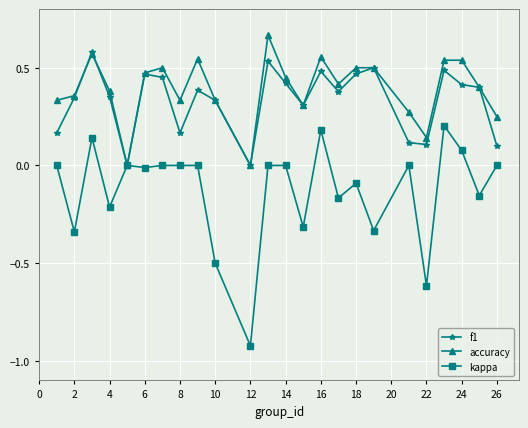

List the series in order of their peak value, lowest first.

kappa, f1, accuracy